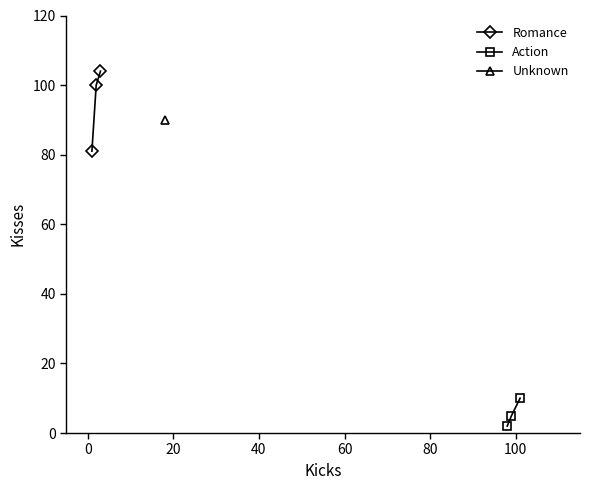

What is the value of the Romance point at the 3rd from the left?

104